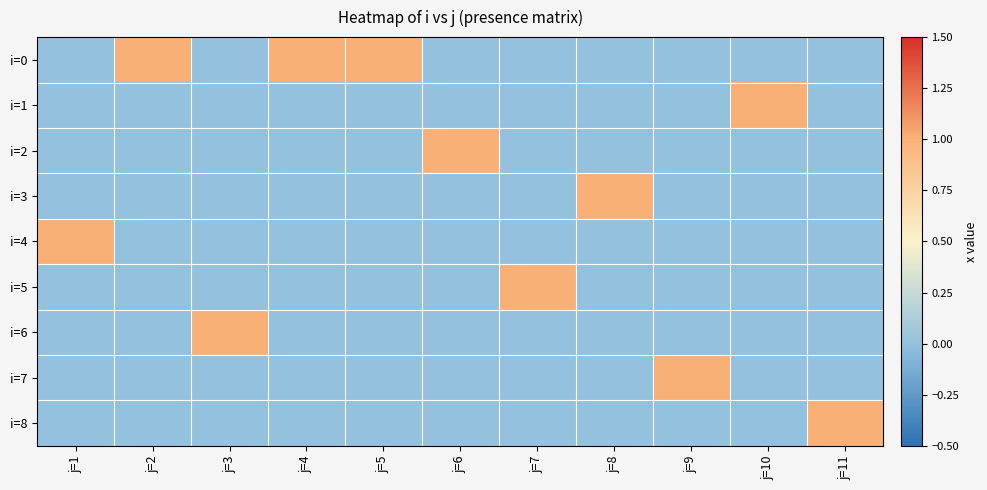

Reading right to left, transcribe all the data shown in this chart.

i=0: j=11=0	j=10=0	j=9=0	j=8=0	j=7=0	j=6=0	j=5=1	j=4=1	j=3=0	j=2=1	j=1=0
i=1: j=11=0	j=10=1	j=9=0	j=8=0	j=7=0	j=6=0	j=5=0	j=4=0	j=3=0	j=2=0	j=1=0
i=2: j=11=0	j=10=0	j=9=0	j=8=0	j=7=0	j=6=1	j=5=0	j=4=0	j=3=0	j=2=0	j=1=0
i=3: j=11=0	j=10=0	j=9=0	j=8=1	j=7=0	j=6=0	j=5=0	j=4=0	j=3=0	j=2=0	j=1=0
i=4: j=11=0	j=10=0	j=9=0	j=8=0	j=7=0	j=6=0	j=5=0	j=4=0	j=3=0	j=2=0	j=1=1
i=5: j=11=0	j=10=0	j=9=0	j=8=0	j=7=1	j=6=0	j=5=0	j=4=0	j=3=0	j=2=0	j=1=0
i=6: j=11=0	j=10=0	j=9=0	j=8=0	j=7=0	j=6=0	j=5=0	j=4=0	j=3=1	j=2=0	j=1=0
i=7: j=11=0	j=10=0	j=9=1	j=8=0	j=7=0	j=6=0	j=5=0	j=4=0	j=3=0	j=2=0	j=1=0
i=8: j=11=1	j=10=0	j=9=0	j=8=0	j=7=0	j=6=0	j=5=0	j=4=0	j=3=0	j=2=0	j=1=0